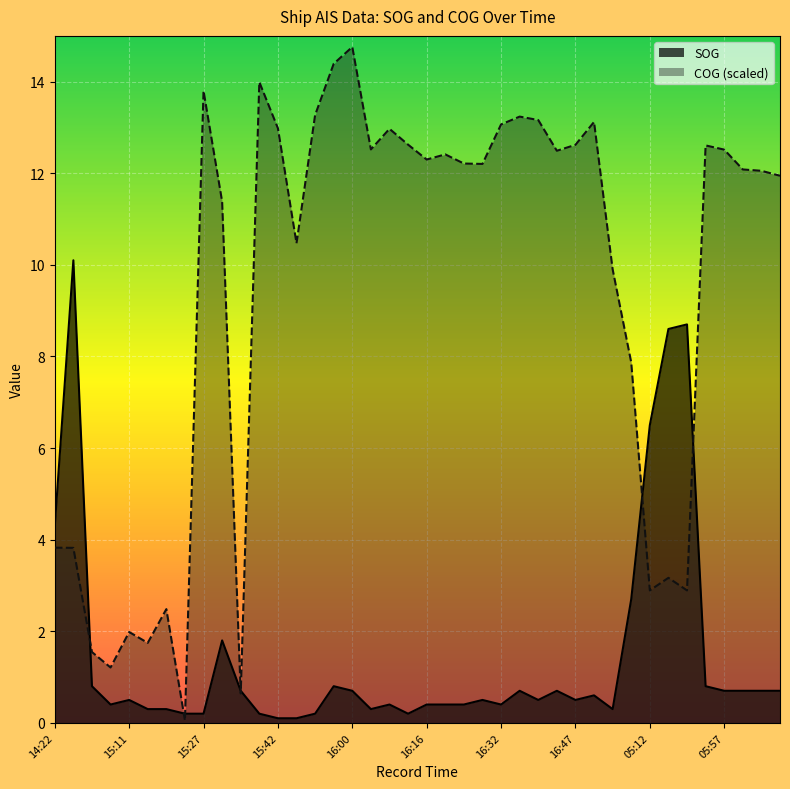

Is it true that COG equals 13.1 at 16:32?

True